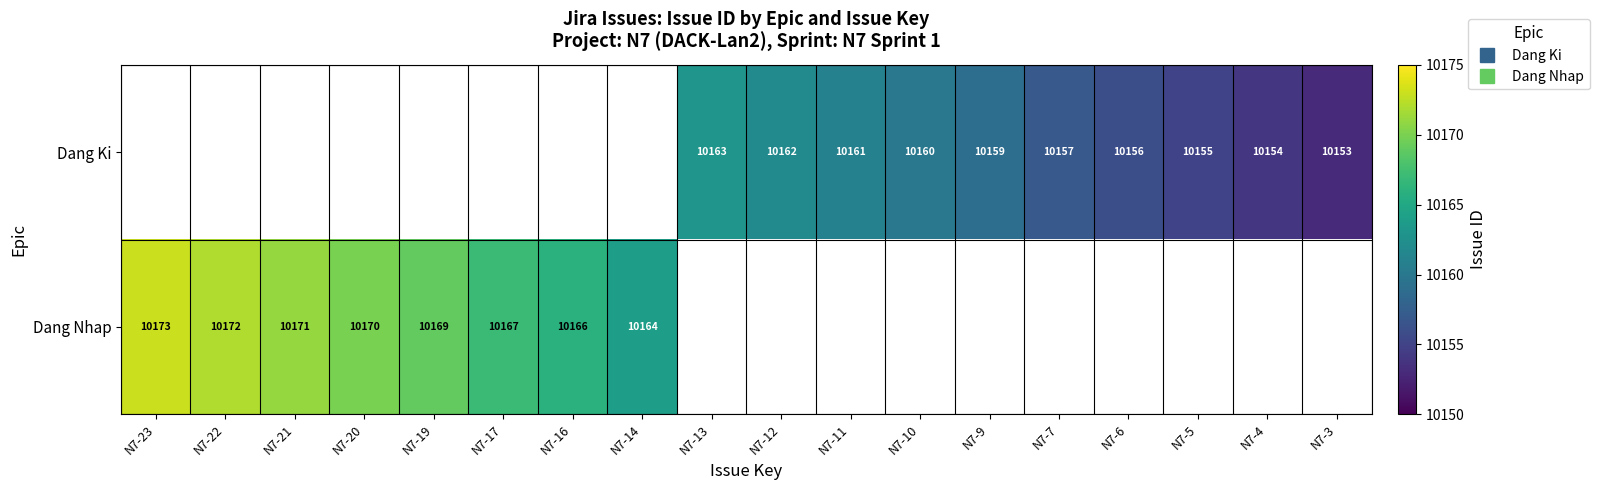

At N7-3, list the series in order from largest to smallest.

Dang Ki, Dang Nhap